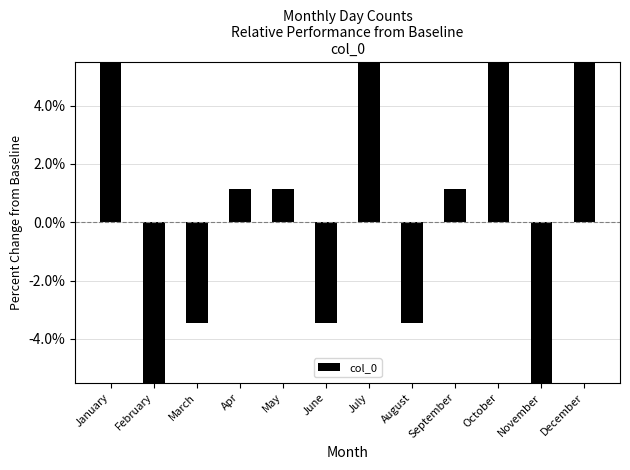

What position from the right is March?

10